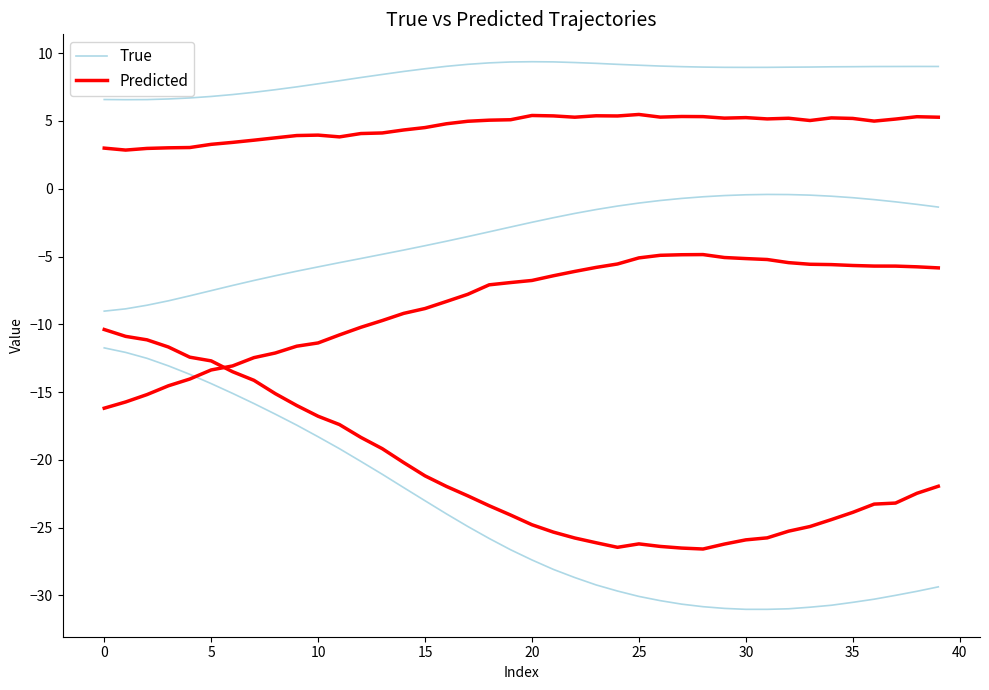

What is the value of the Predicted point at the 11th from the left?

-16.8